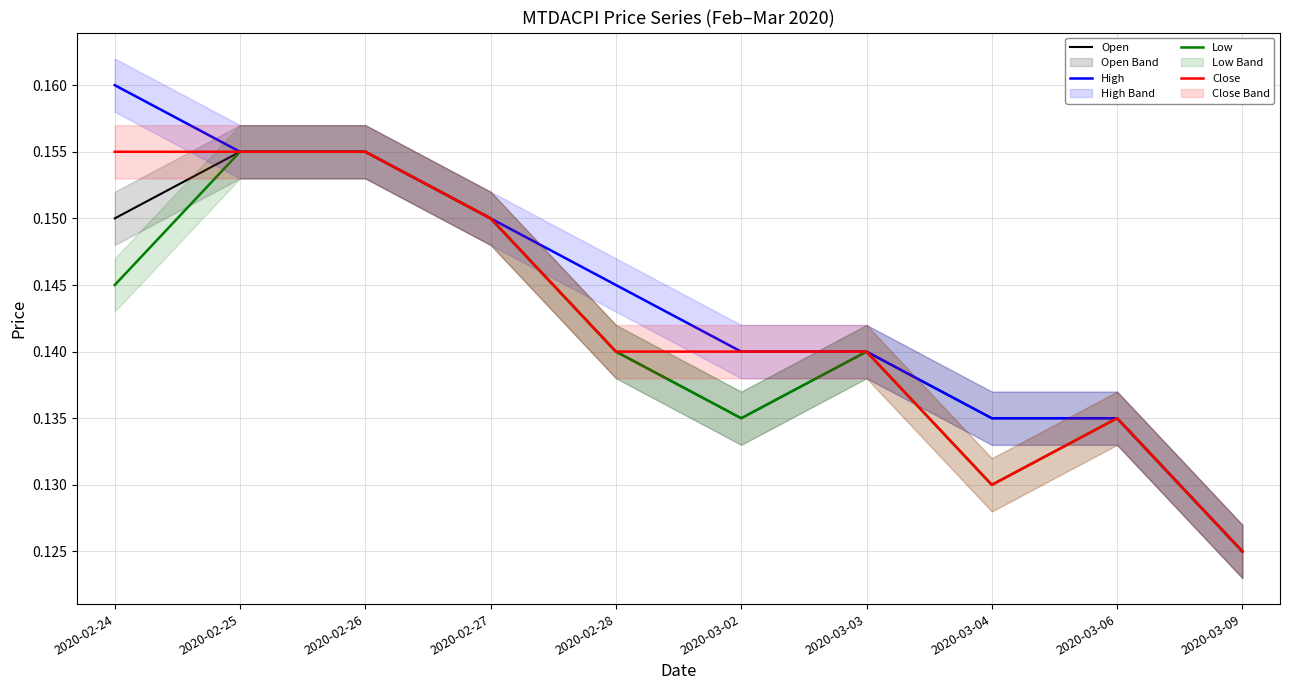

What is the label of the 5th point from the right?

2020-03-02